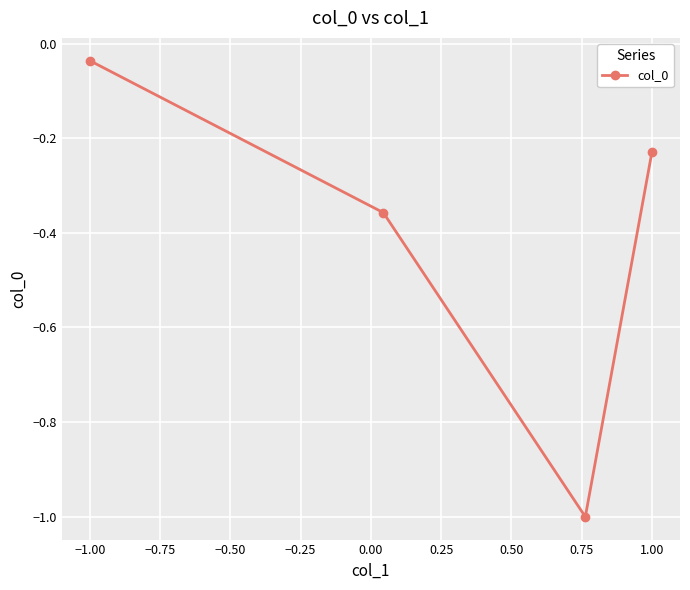

At which label is the value closest to 0?

−1.00